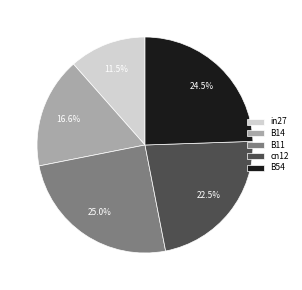

Is in27 the majority of the pie?

No